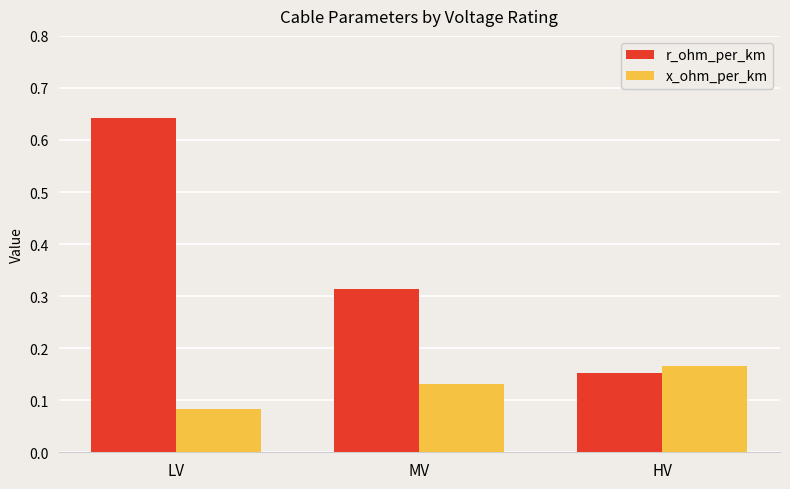

List the series in order of their peak value, highest first.

r_ohm_per_km, x_ohm_per_km